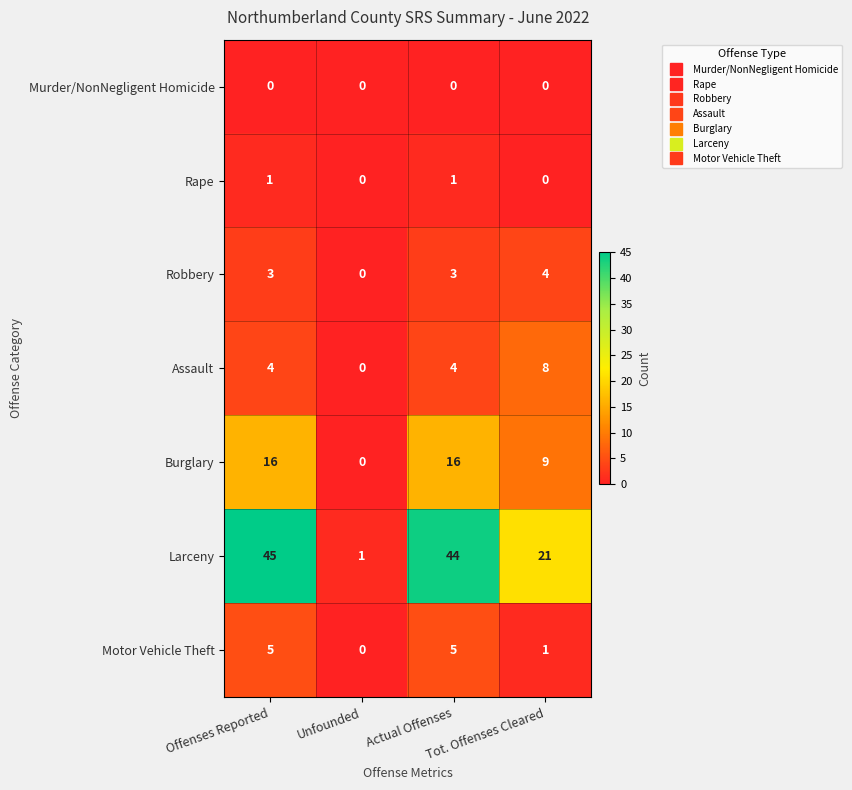

What is the maximum value shown in the chart?

45